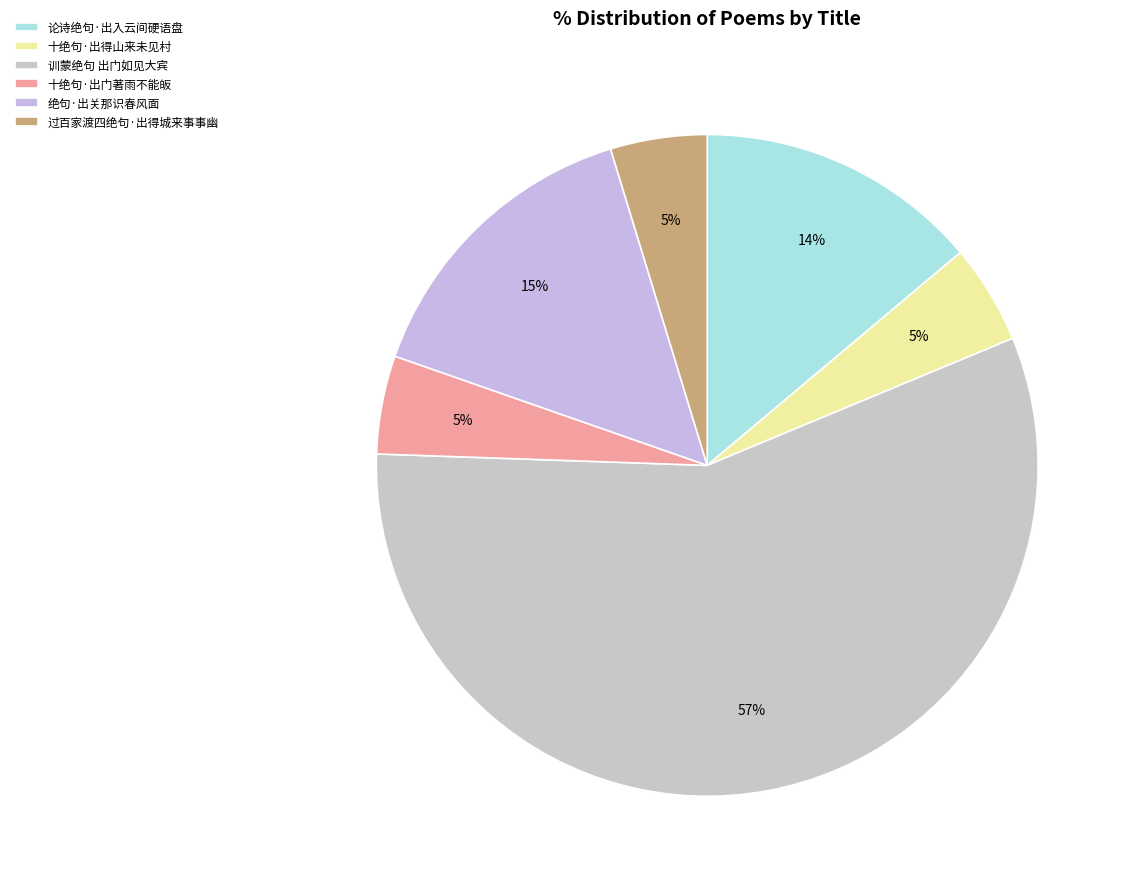

Which category has the smallest portion of the pie?

过百家渡四绝句·出得城来事事幽